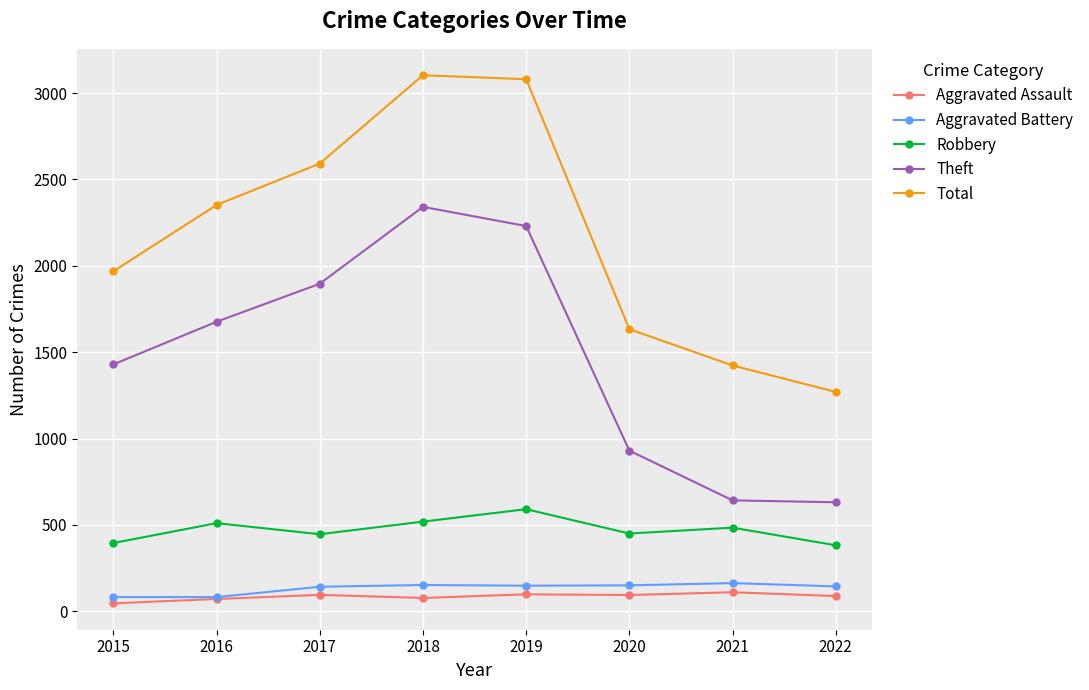

True or false: Robbery and Theft intersect in this chart.

False